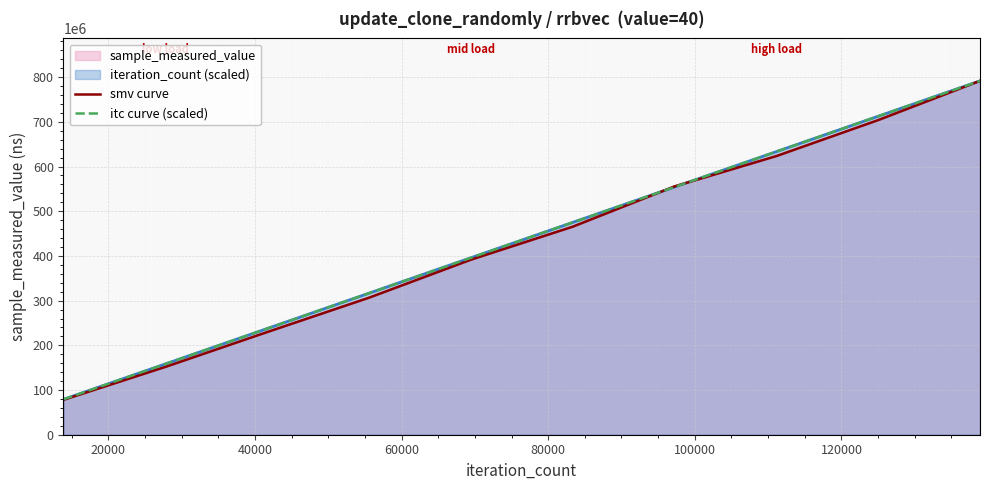

Which series ends up on top after the final intersection of smv curve and itc curve (scaled)?

itc curve (scaled)